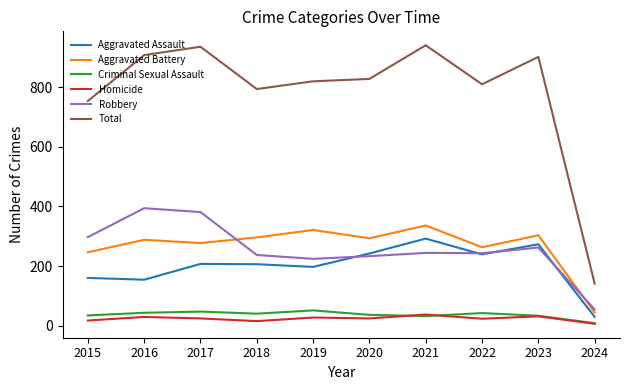

Is it true that Total equals 1402 at 2020?

False